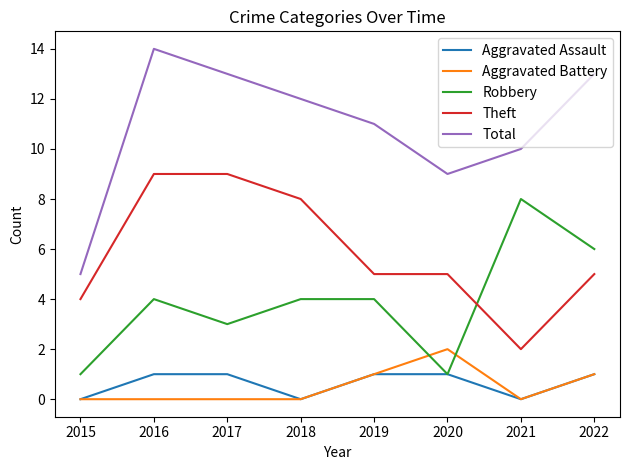

At which category does Aggravated Assault reach its first local valley?

2018